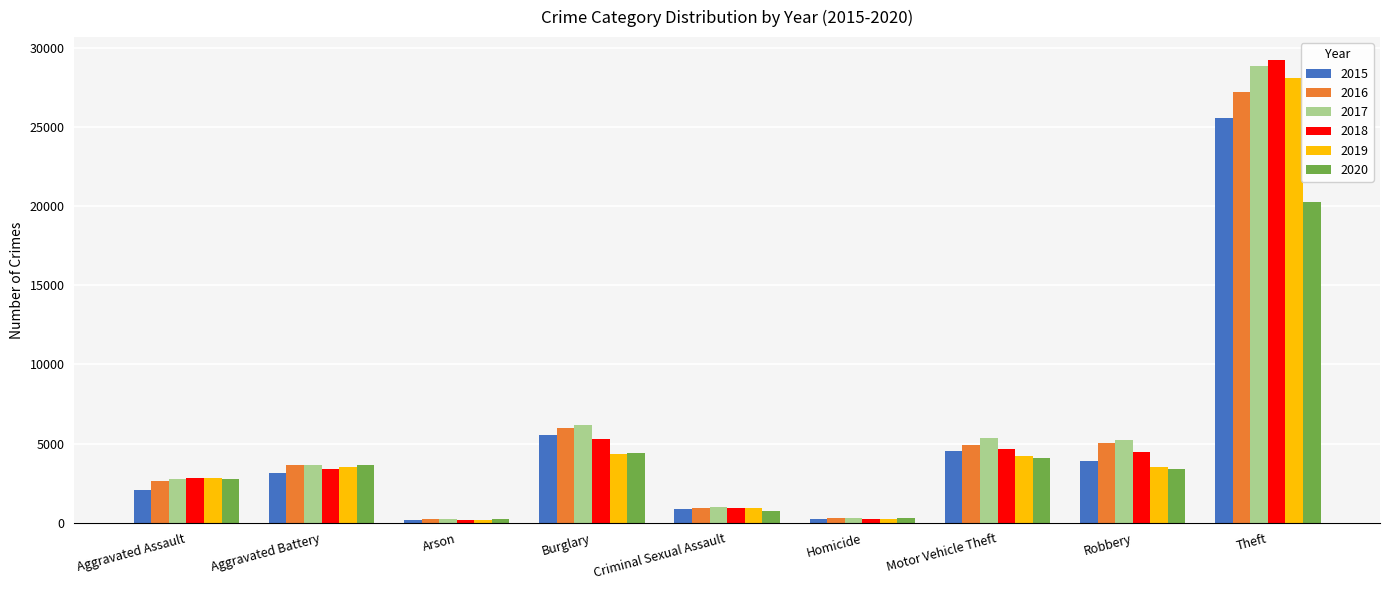

What is the difference between the second highest and minimum values in the 2020 series?

4170